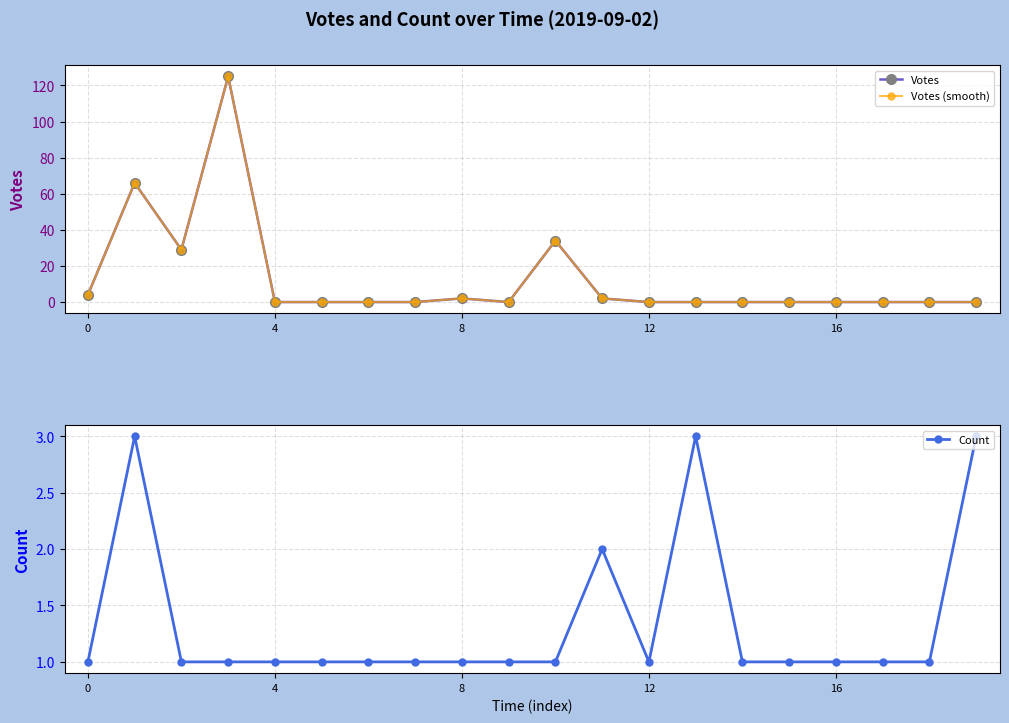

How many series are shown in this chart?

3